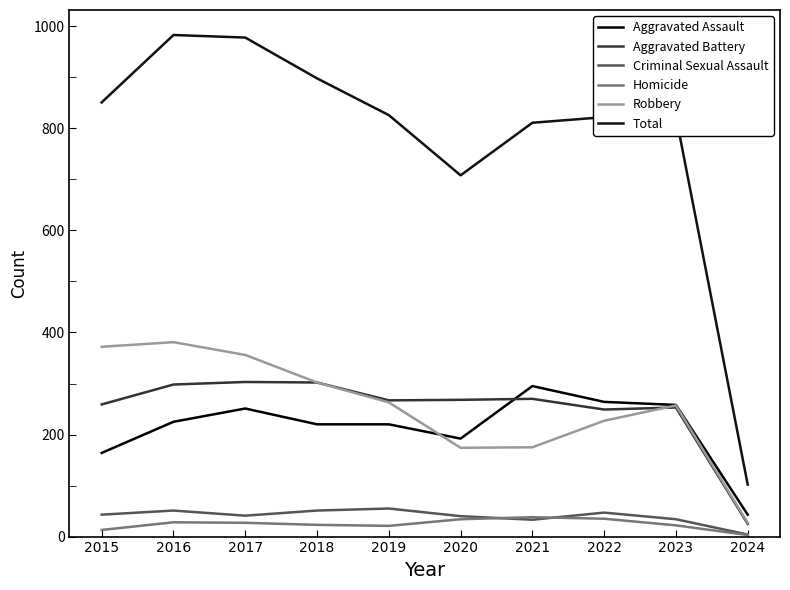

Which series has the largest total across all categories?

Total